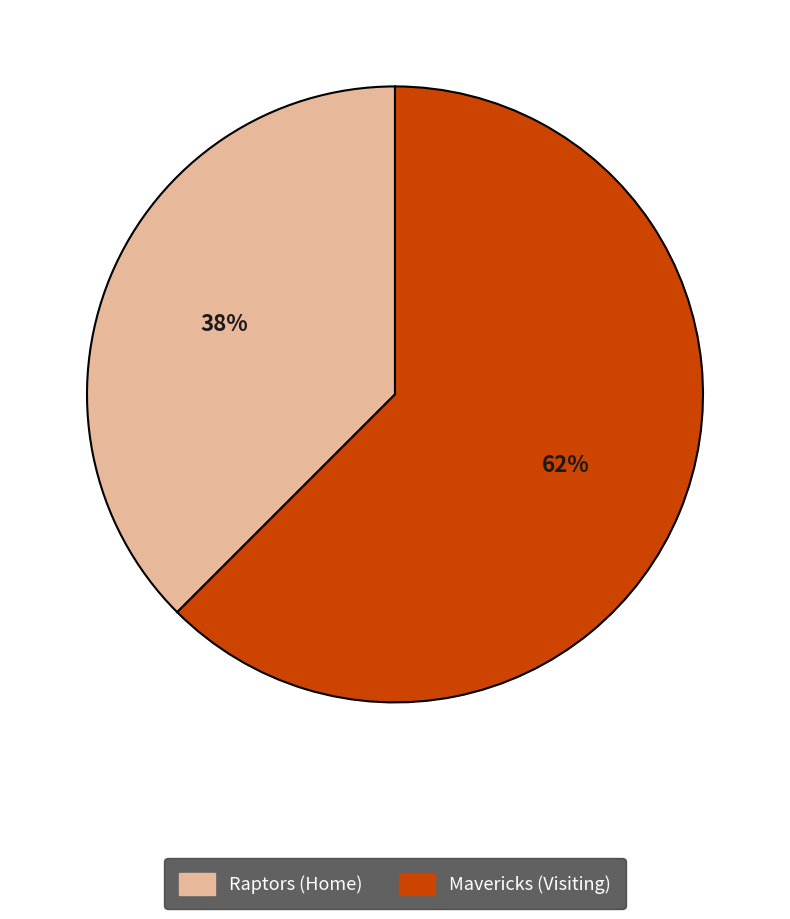

What is the majority slice?

Mavericks (Visiting)